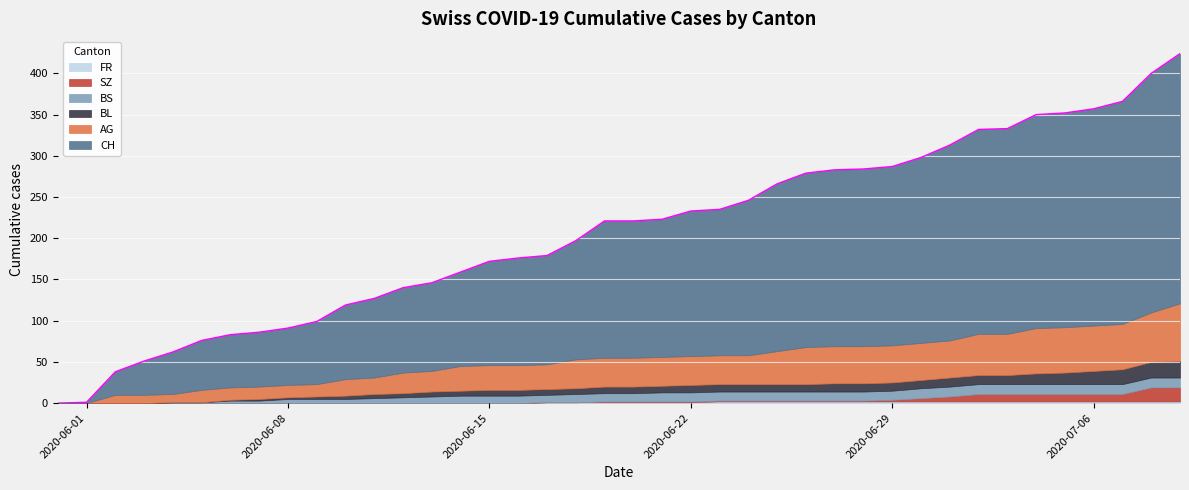

What is the label of the 2nd point from the left?

2020-06-01